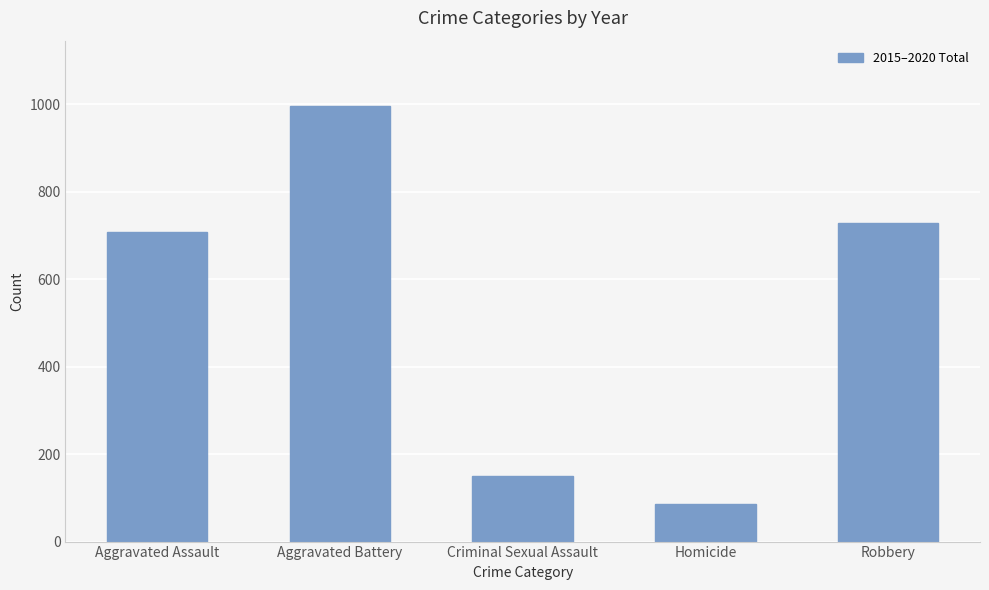

Count the number of categories in the chart.

5